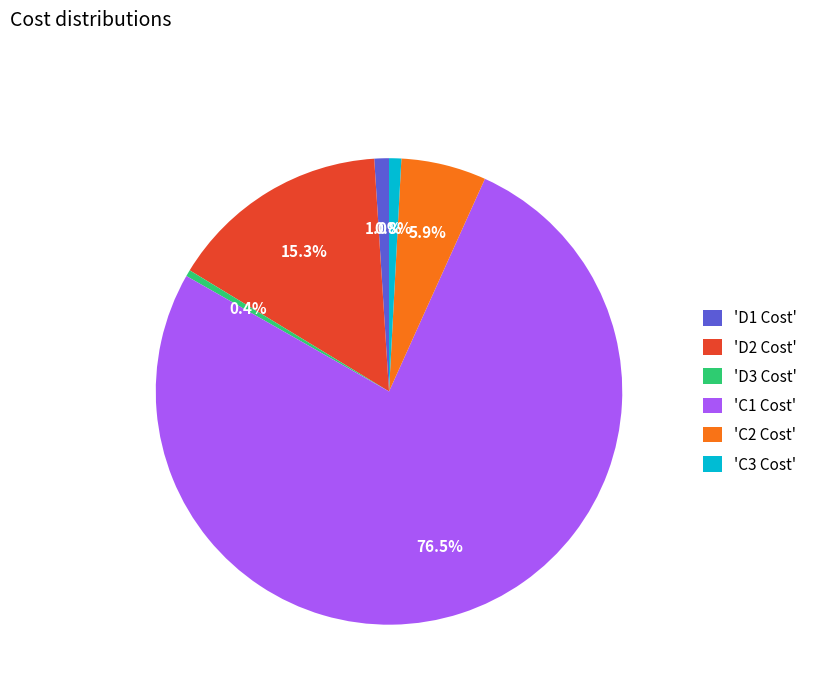

Which has a higher value, 'C3 Cost' or 'C1 Cost'?

'C1 Cost'